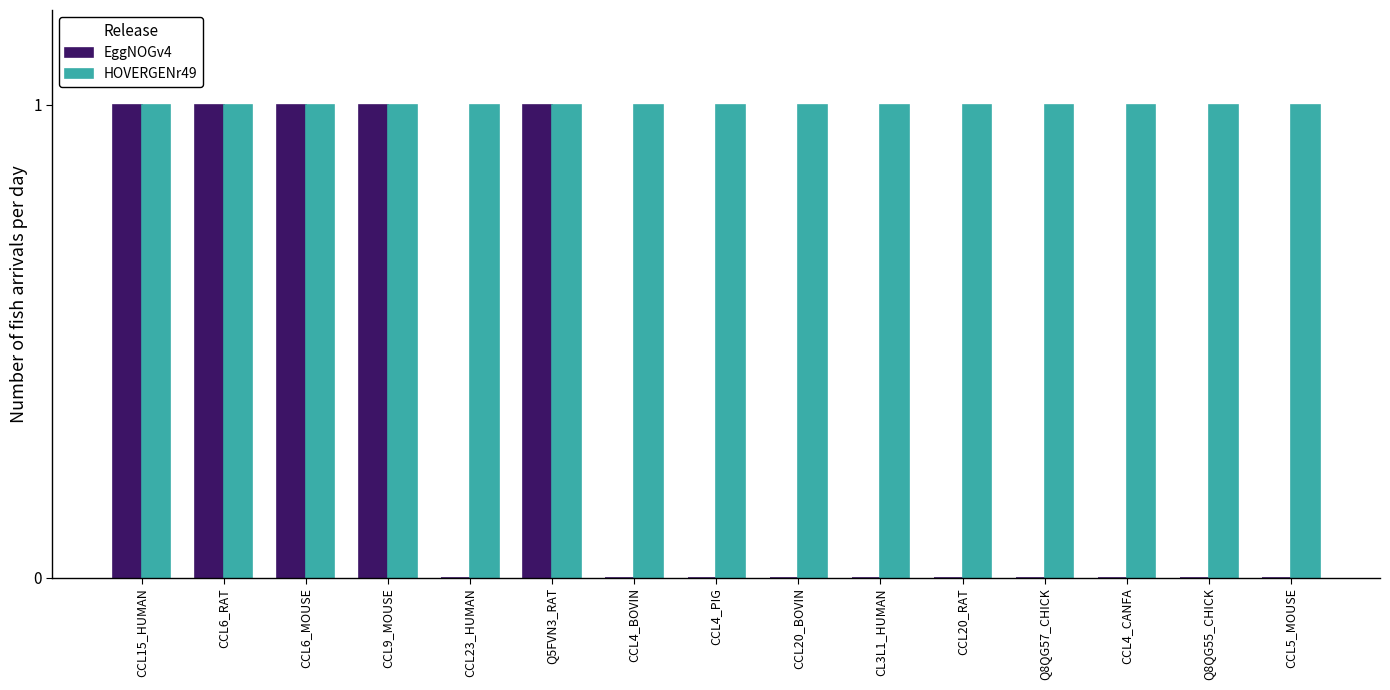

How many groups of bars are there?

15